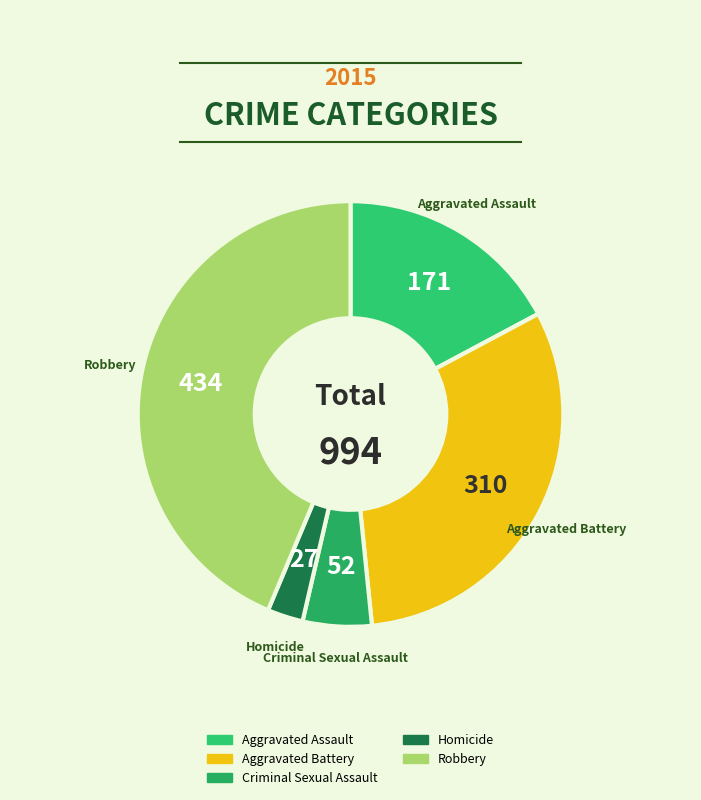

Is there a majority slice in this chart?

No